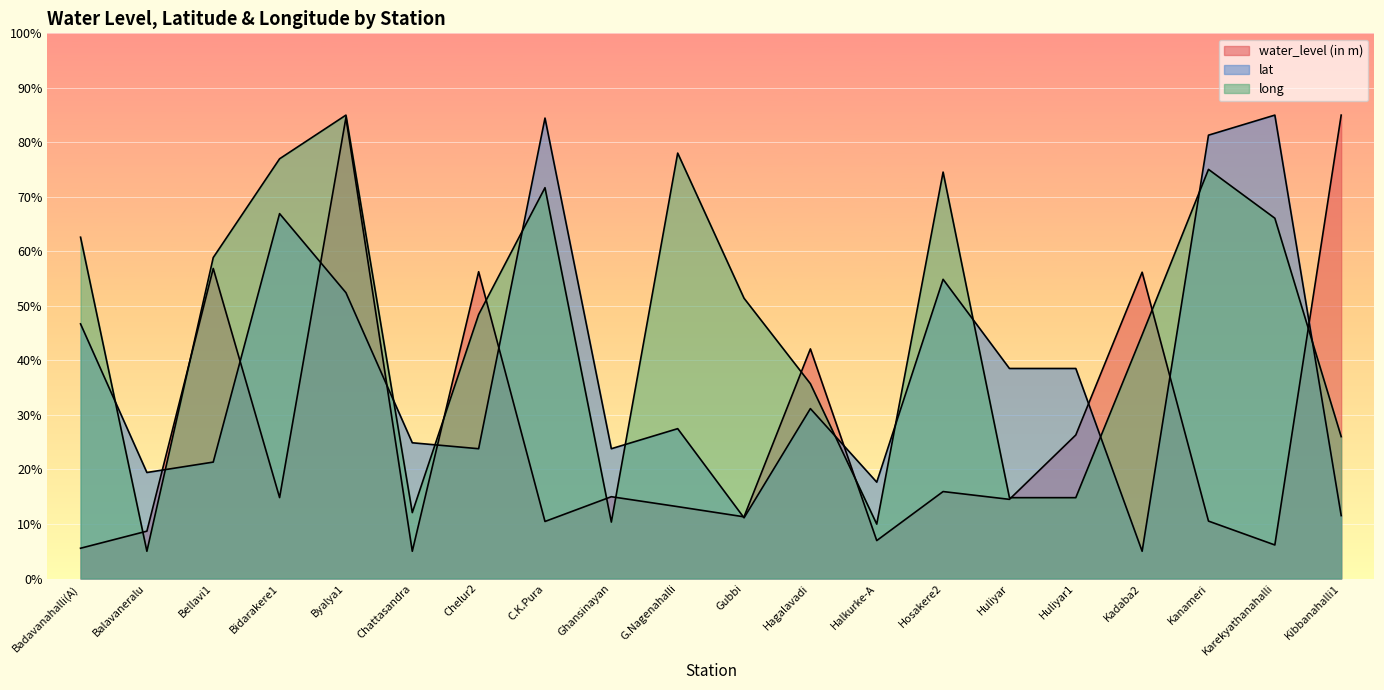

Where do water_level (in m) and lat first cross each other?

Balavaneralu and Bellavi1